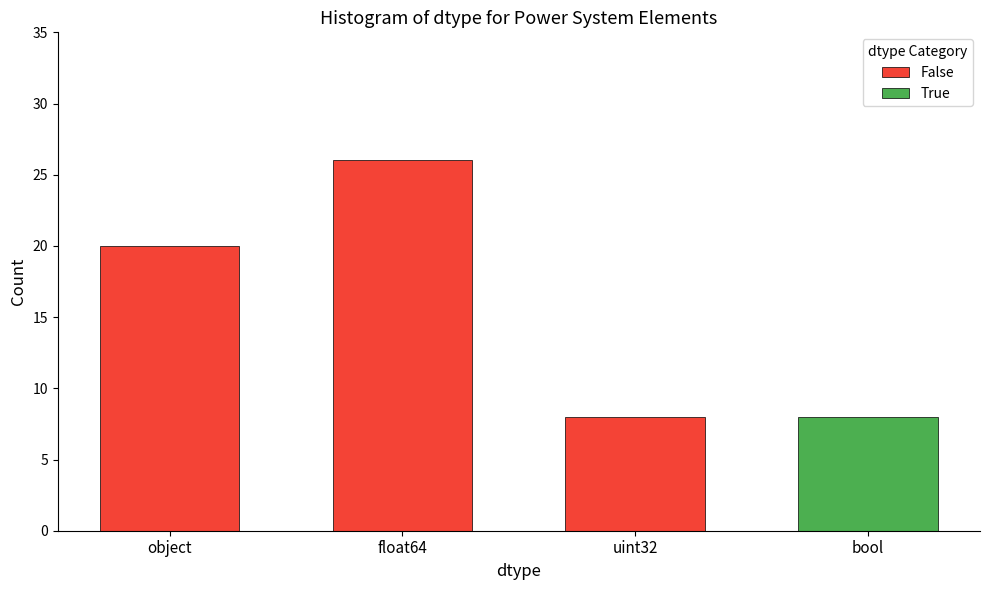

Which category has the highest value across all series?

float64